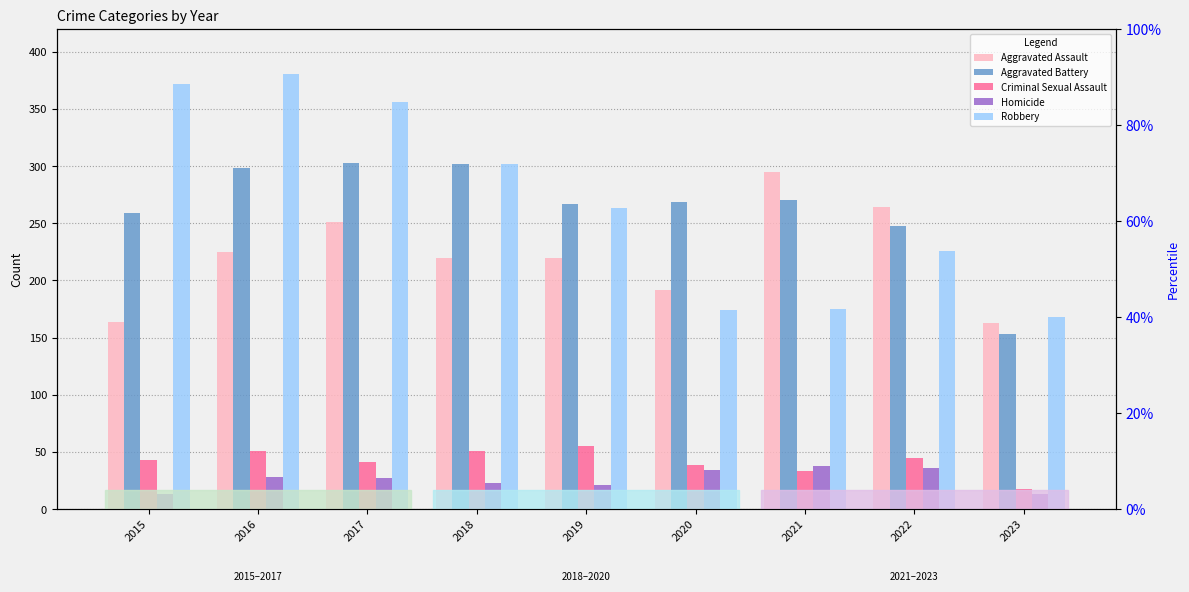

How many groups of bars are there?

9